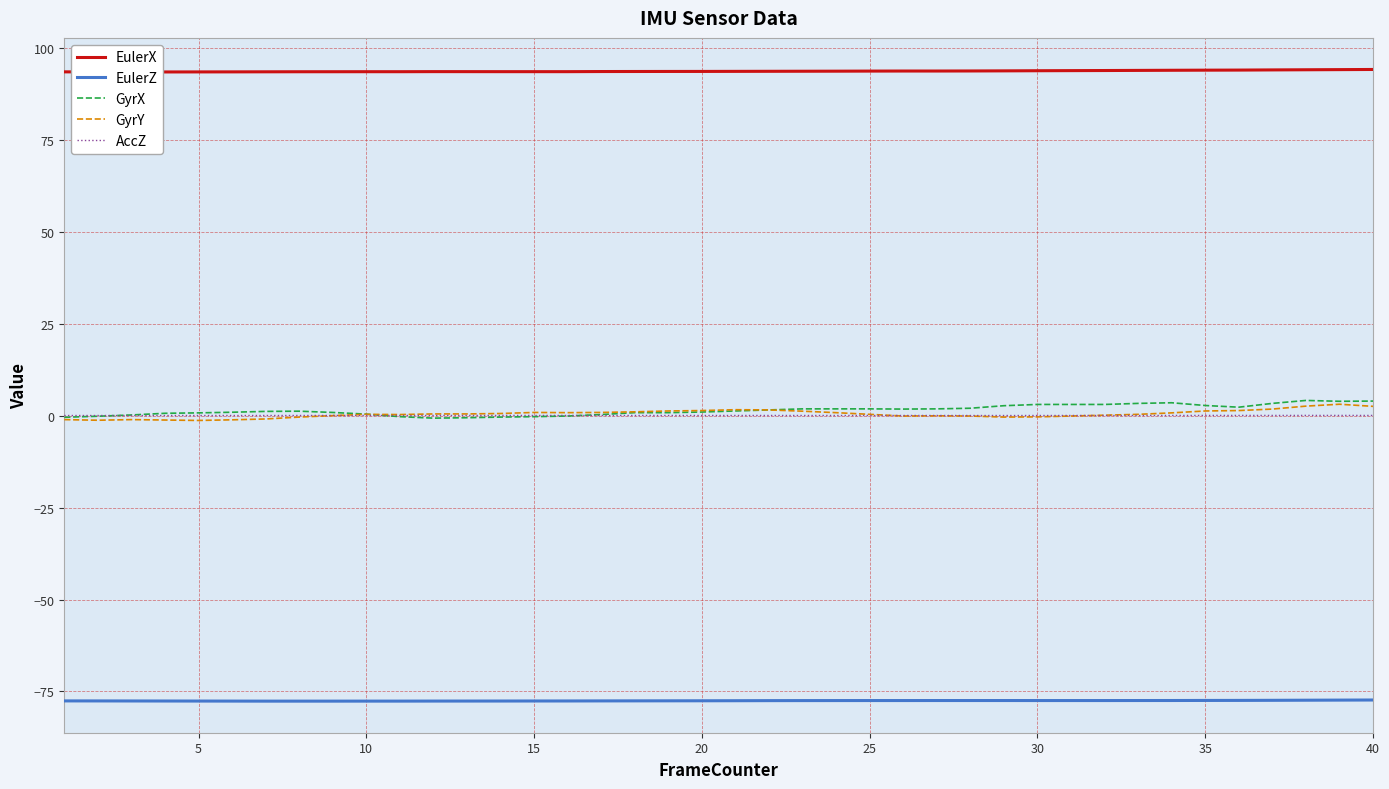

True or false: EulerZ and GyrX intersect in this chart.

False